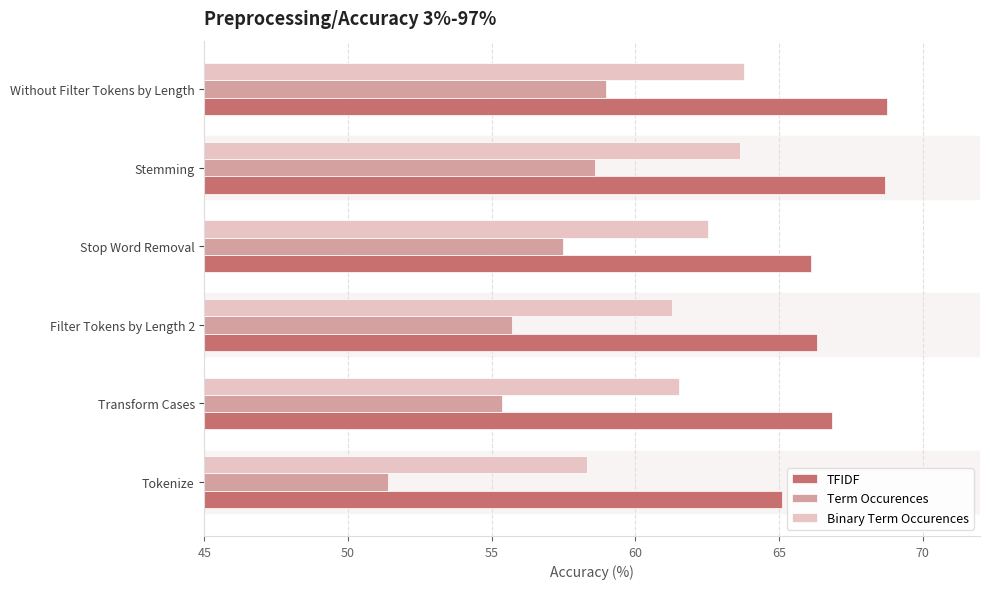

Is it true that Term Occurences equals 32.9 at Stemming?

False